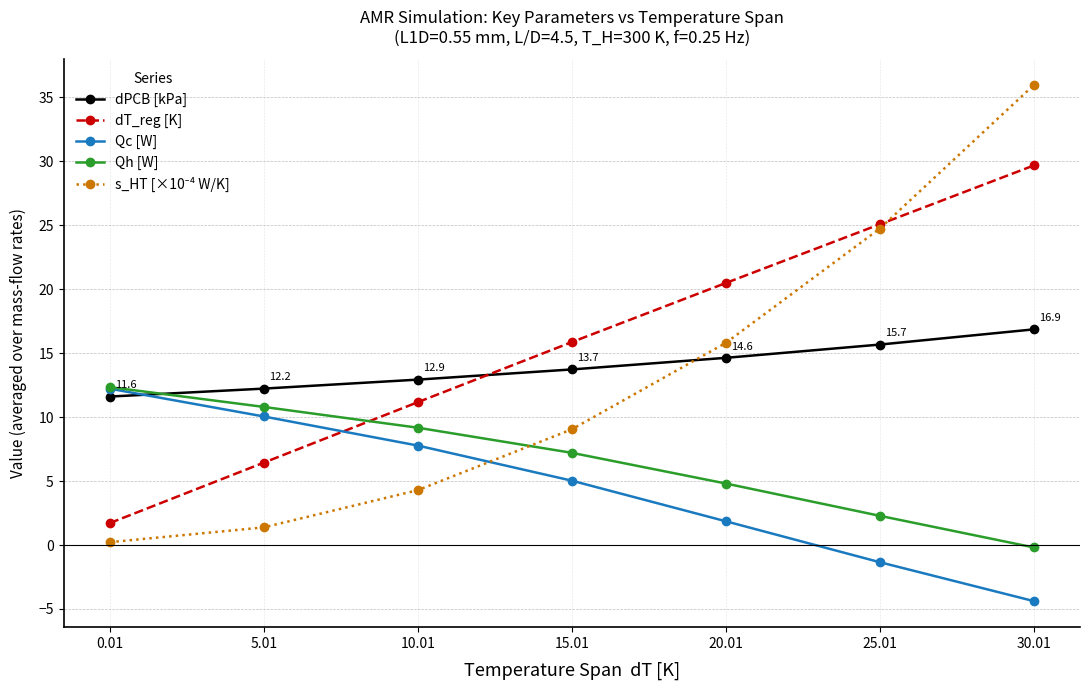

What is the difference between the highest and lowest values at 25.01?

26.4